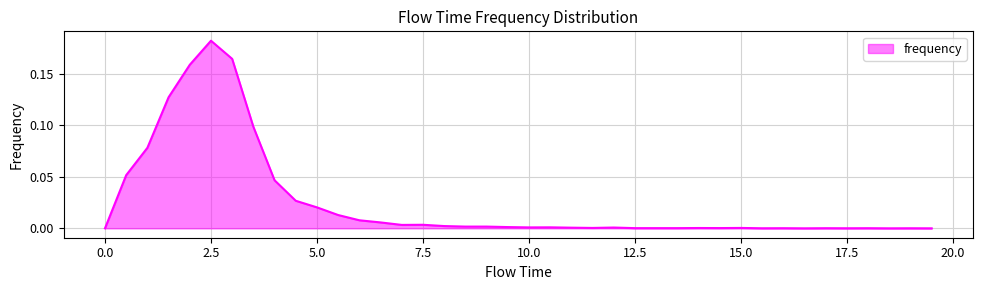

Reading left to right, extract all data points from this chart.

0.0=0.0	0.5=0.1	1.0=0.1	1.5=0.1	2.0=0.2	2.5=0.2	3.0=0.2	3.5=0.1	4.0=0.0	4.5=0.0	5.0=0.0	5.5=0.0	6.0=0.0	6.5=0.0	7.0=0.0	7.5=0.0	8.0=0.0	8.5=0.0	9.0=0.0	9.5=0.0	10.0=0.0	10.5=0.0	11.0=0.0	11.5=0.0	12.0=0.0	12.5=0.0	13.0=0.0	13.5=0.0	14.0=0.0	14.5=0.0	15.0=0.0	15.5=0.0	16.0=0.0	16.5=0.0	17.0=0.0	17.5=0.0	18.0=0.0	18.5=0.0	19.0=0.0	19.5=0.0